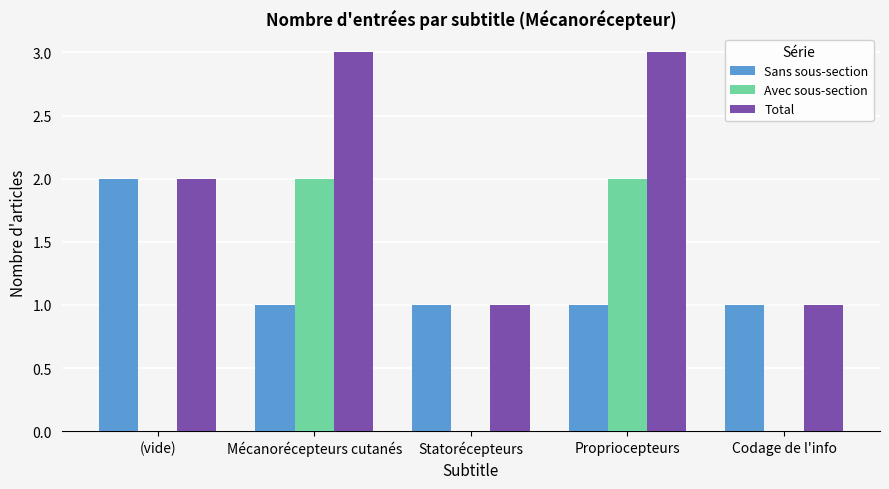

Are the bars horizontal?

No